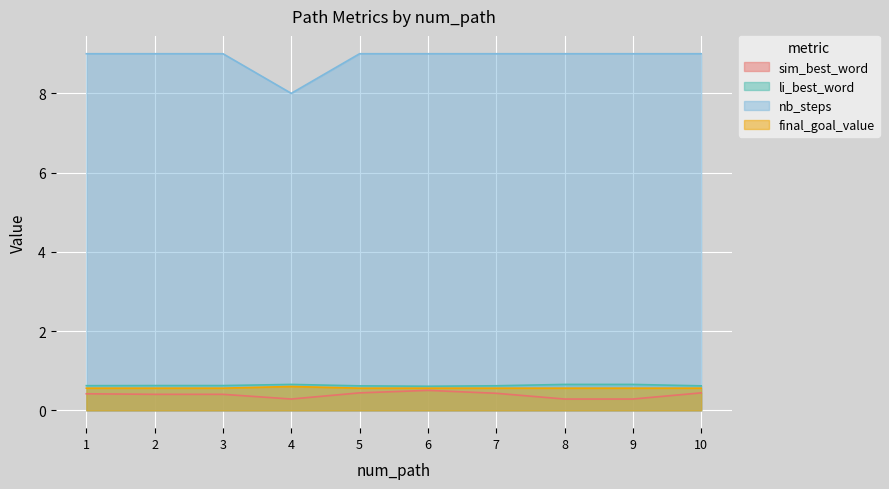

What is the sum of all nb_steps values?

89.0